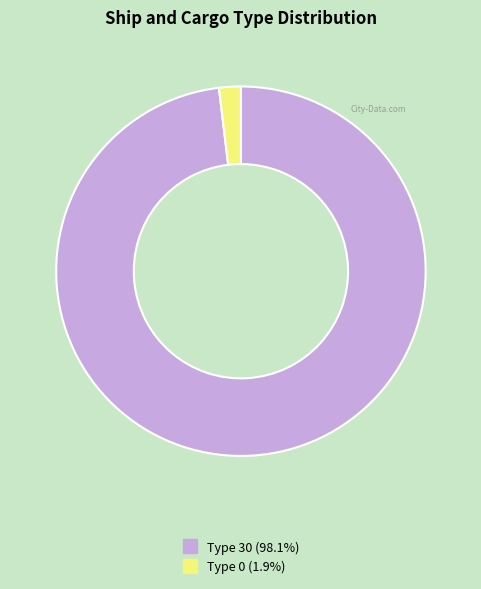

Is there a majority slice in this chart?

Yes